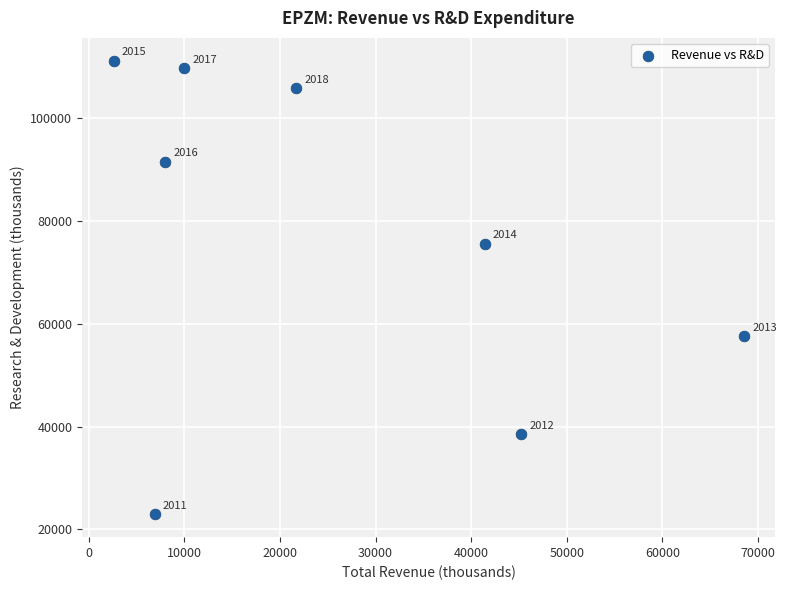

What is the average Y value?

76600